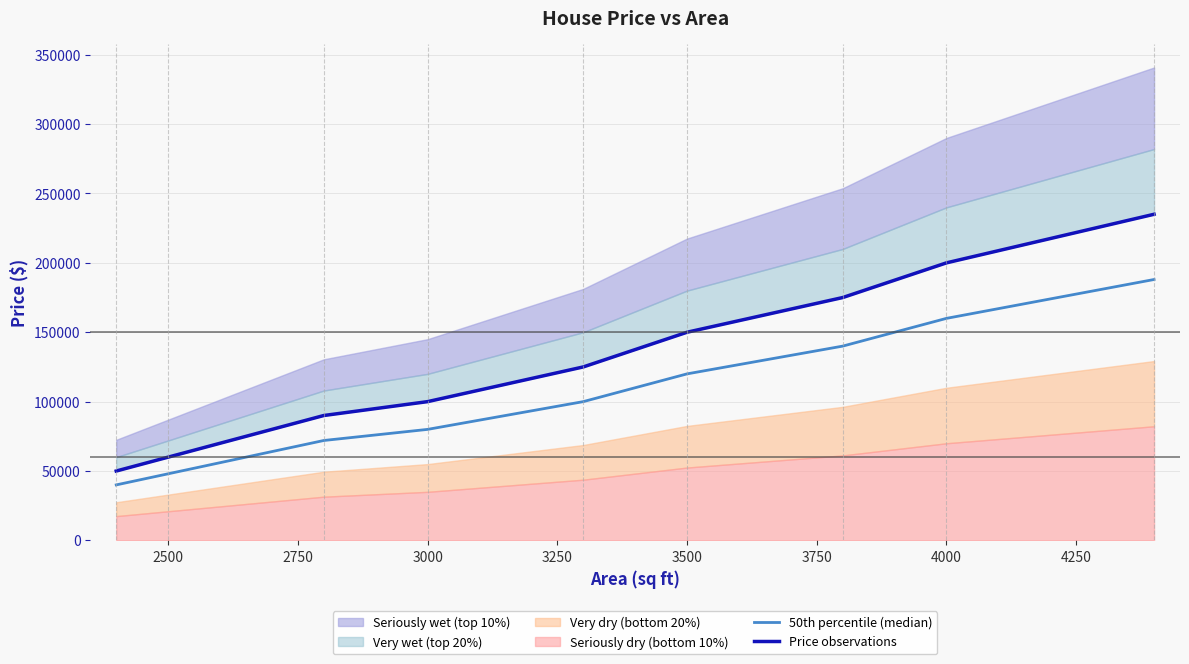

How many data points does each series have?

9